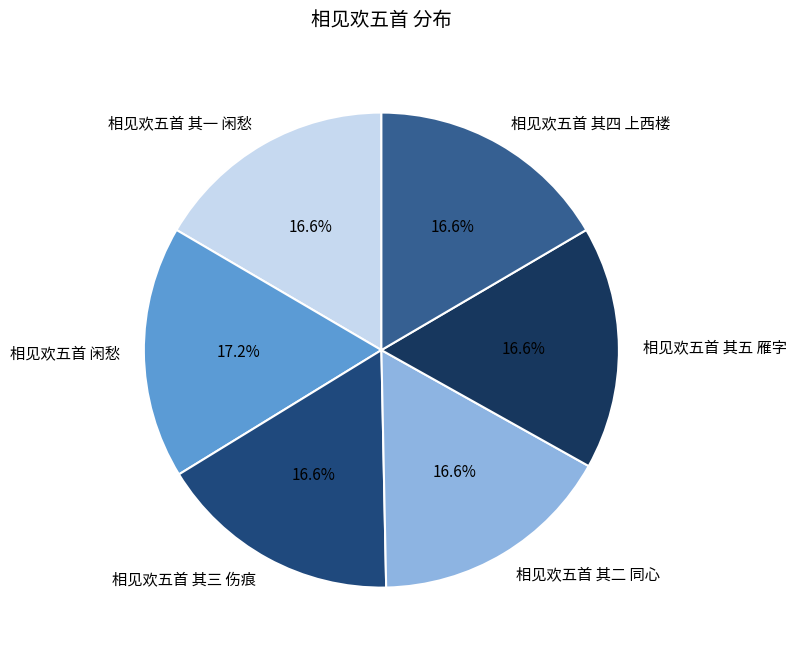

What percentage is the 相见欢五首 其一 闲愁 slice, to the nearest percent?

17%